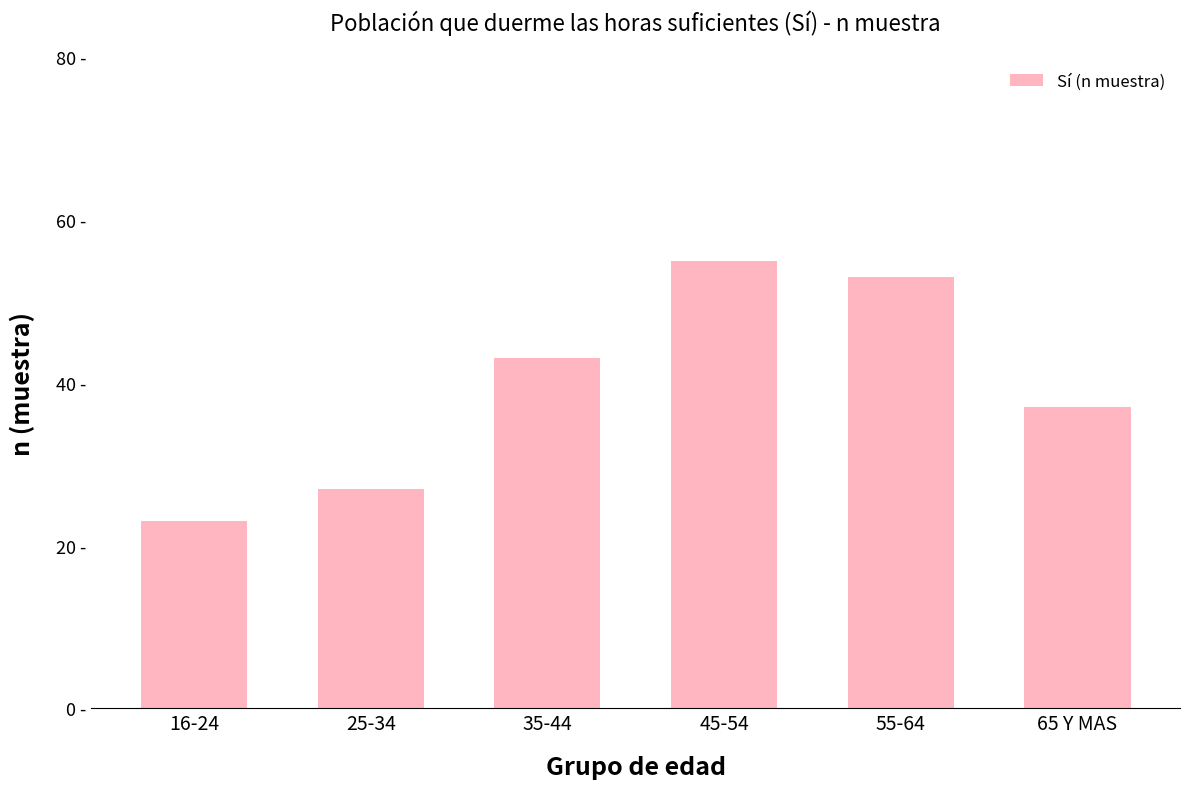

List the labels in order of value, largest first.

45-54, 55-64, 35-44, 65 Y MAS, 25-34, 16-24